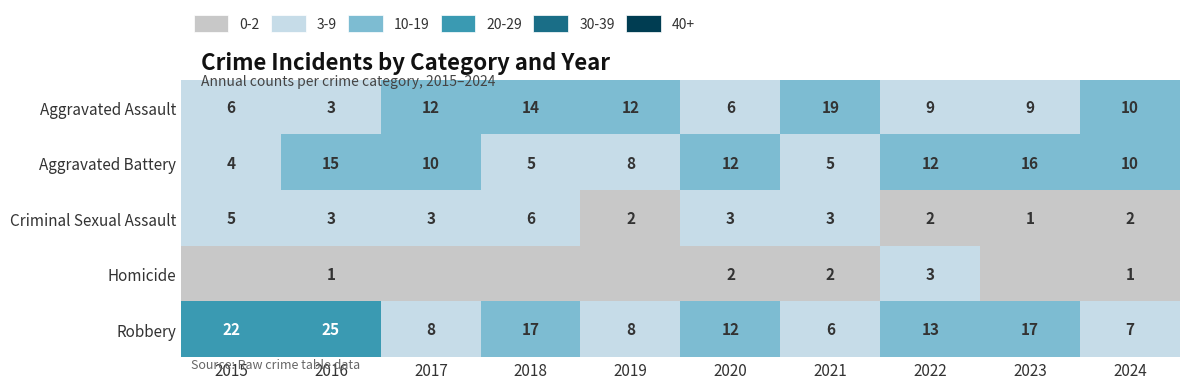

Which label corresponds to the largest value in the chart?

2016